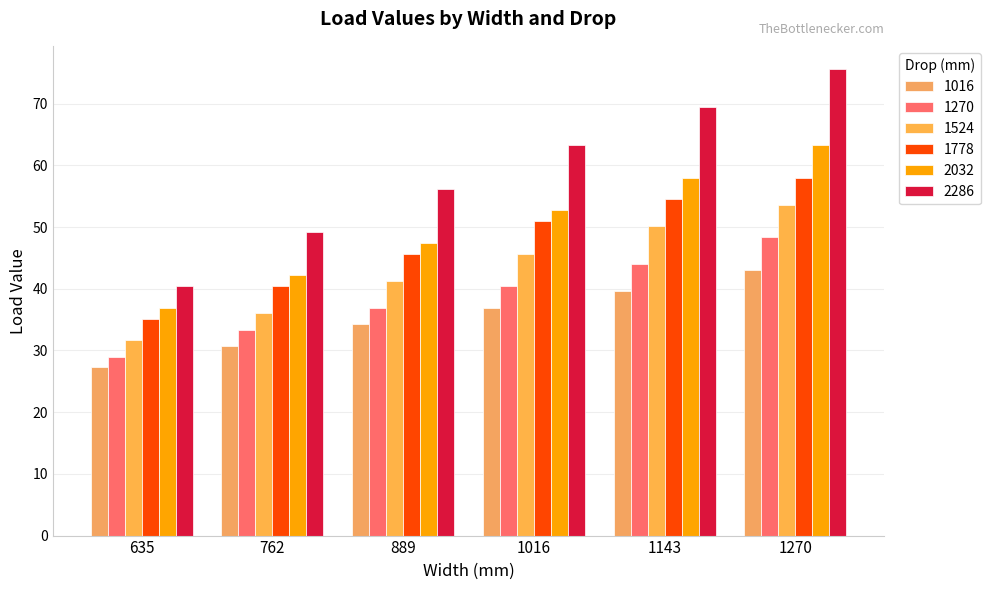

What is the average value of the 2032 series?

50.1